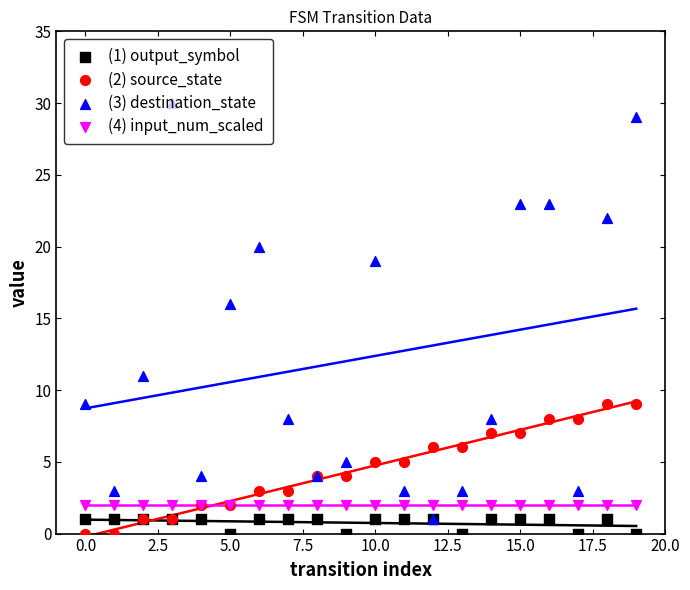

Which series has the largest total across all categories?

(3) destination_state